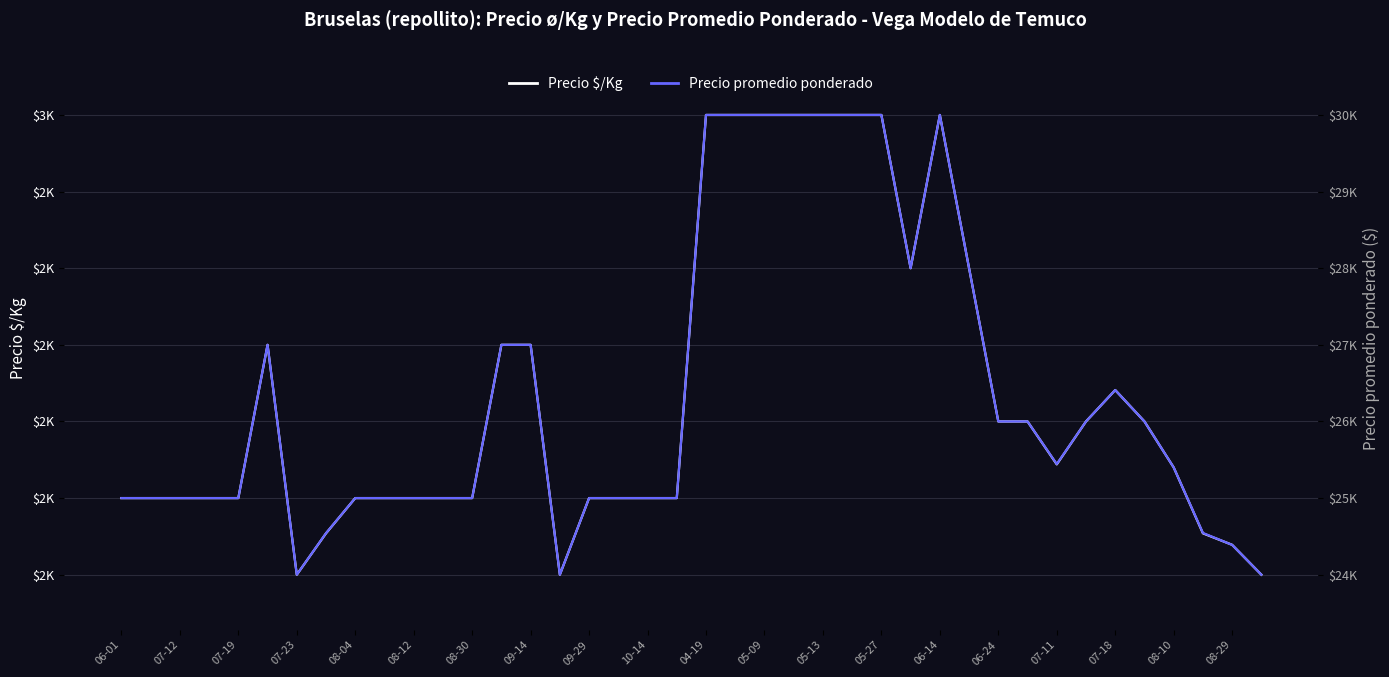

True or false: Precio $/Kg and Precio promedio ponderado cross at least once.

False